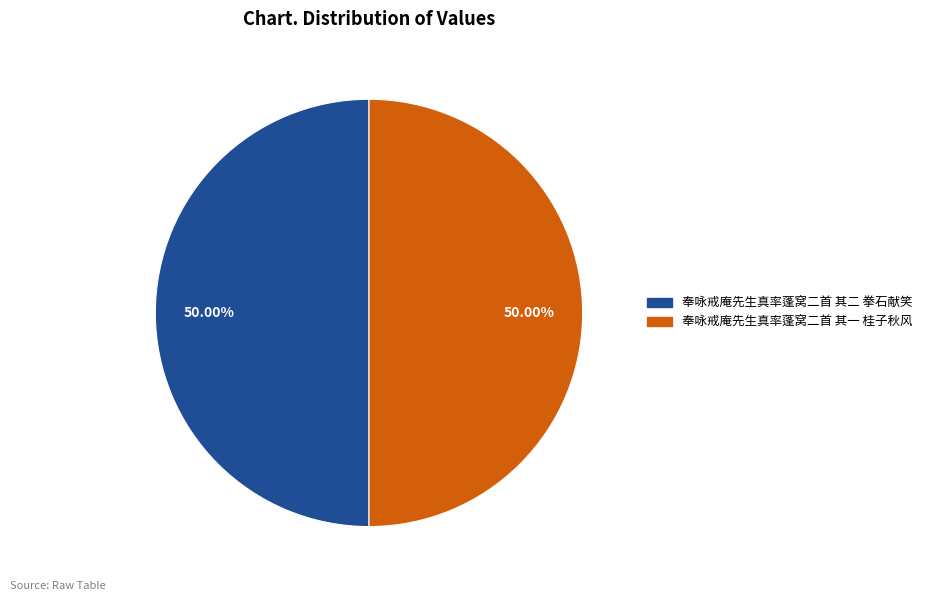

What percentage do 奉咏戒庵先生真率蓬窝二首 其一 桂子秋风 and 奉咏戒庵先生真率蓬窝二首 其二 拳石献笑 together represent?

100.0%